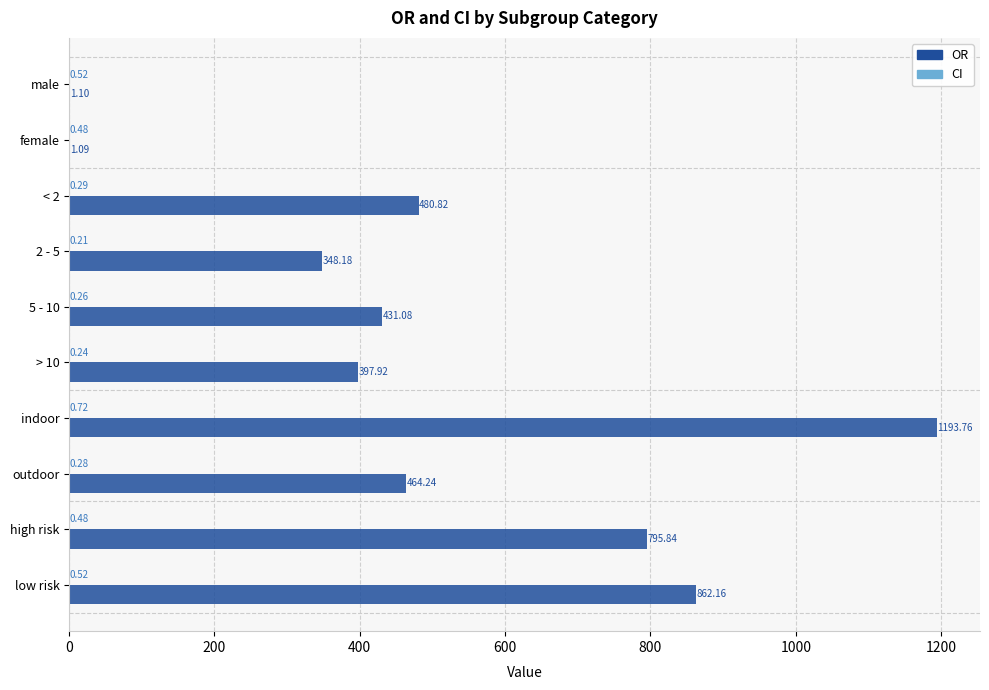

What is the sum of all OR values?

4976.2